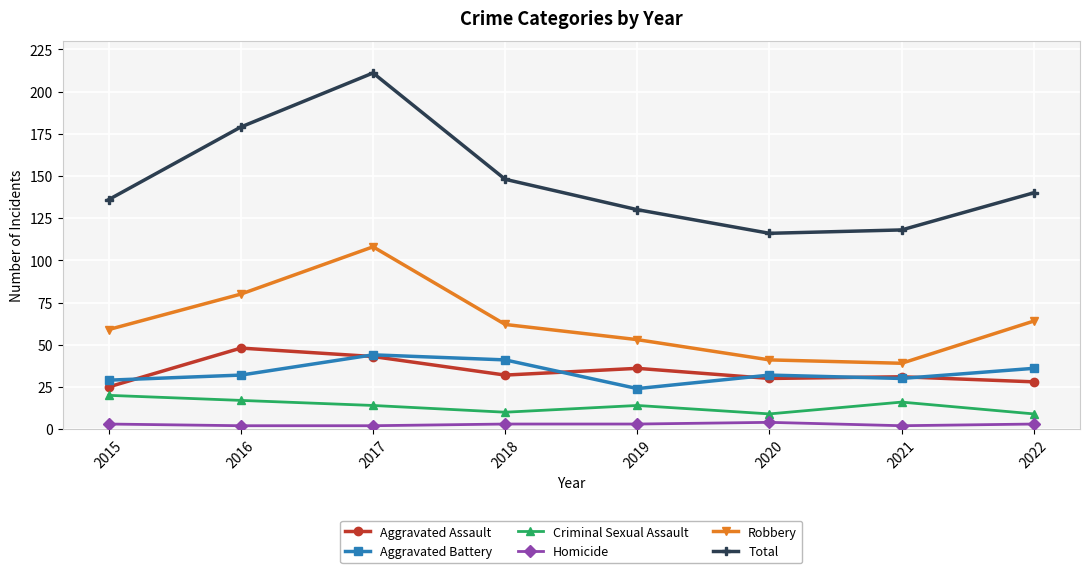

True or false: Aggravated Assault has more than 1 interior local peaks.

True